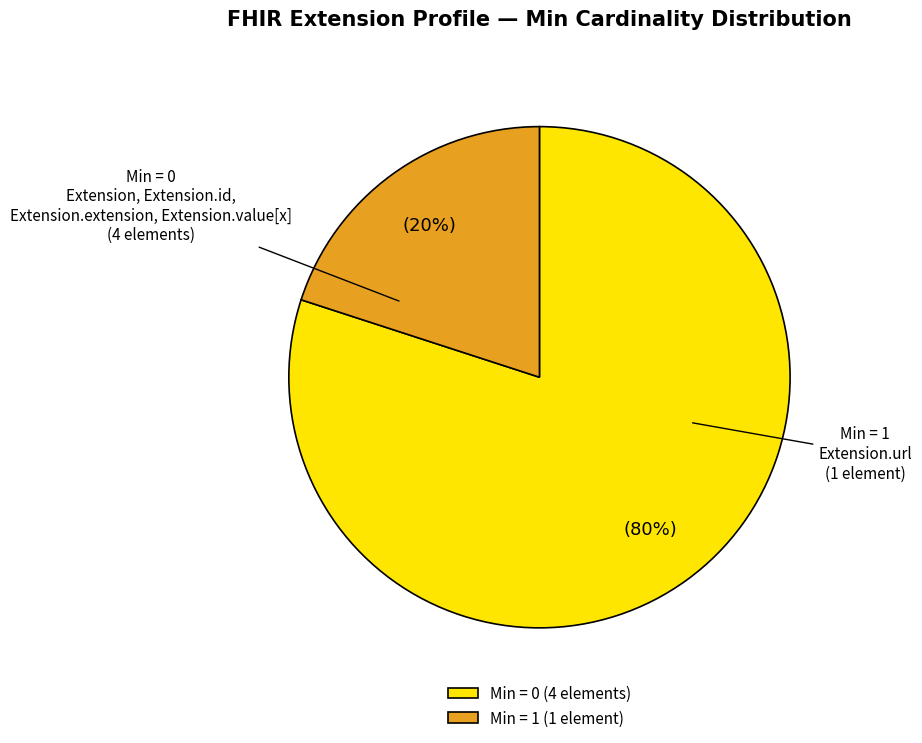

Count the number of slices in the pie.

2